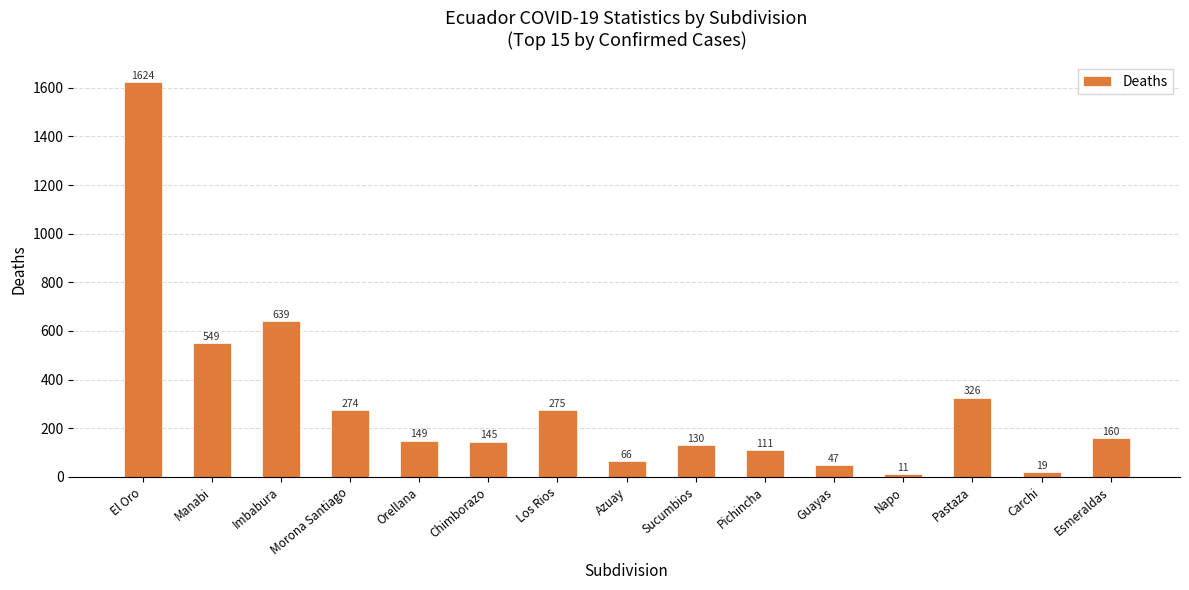

How many values are below 149?

7